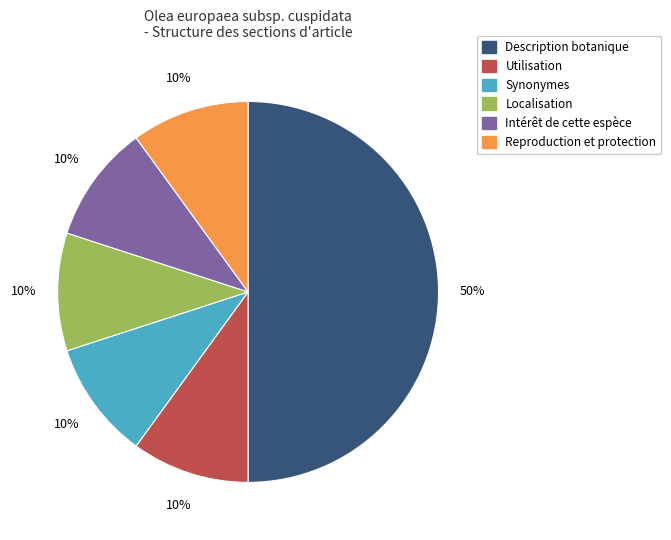

Is it true that Localisation is 10% of the pie?

True